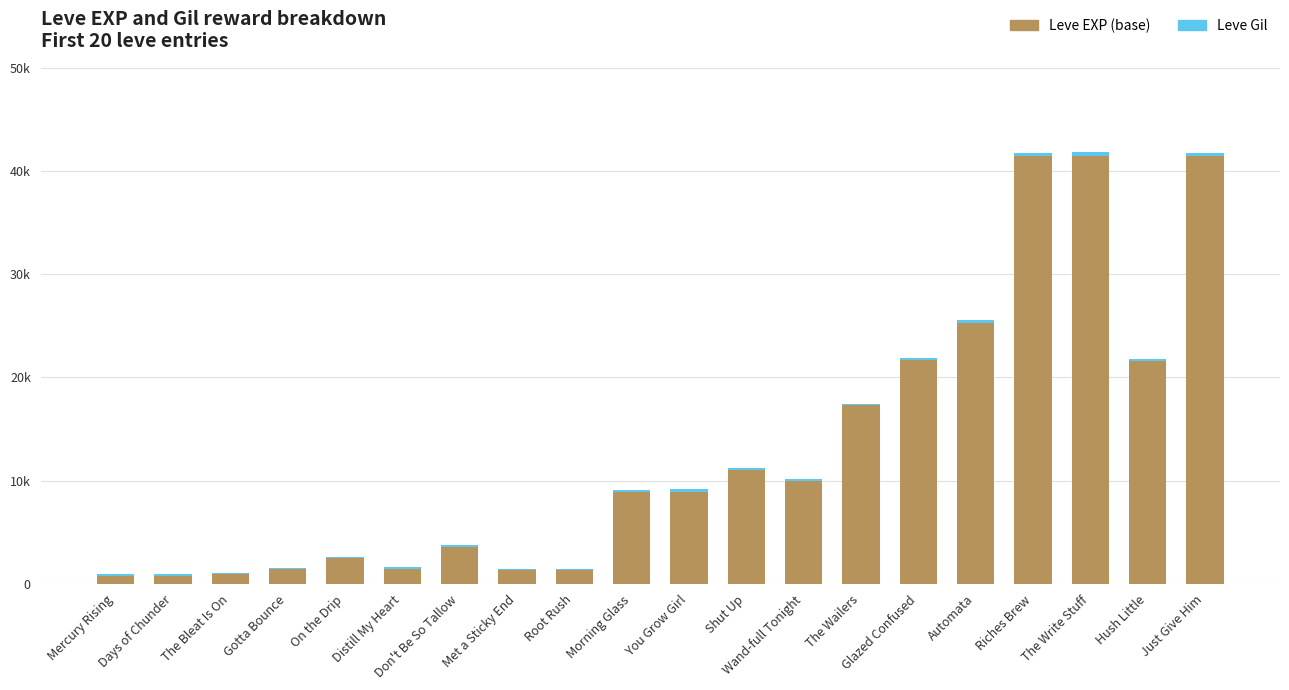

At which label does Leve Gil first exceed 170?

You Grow Girl